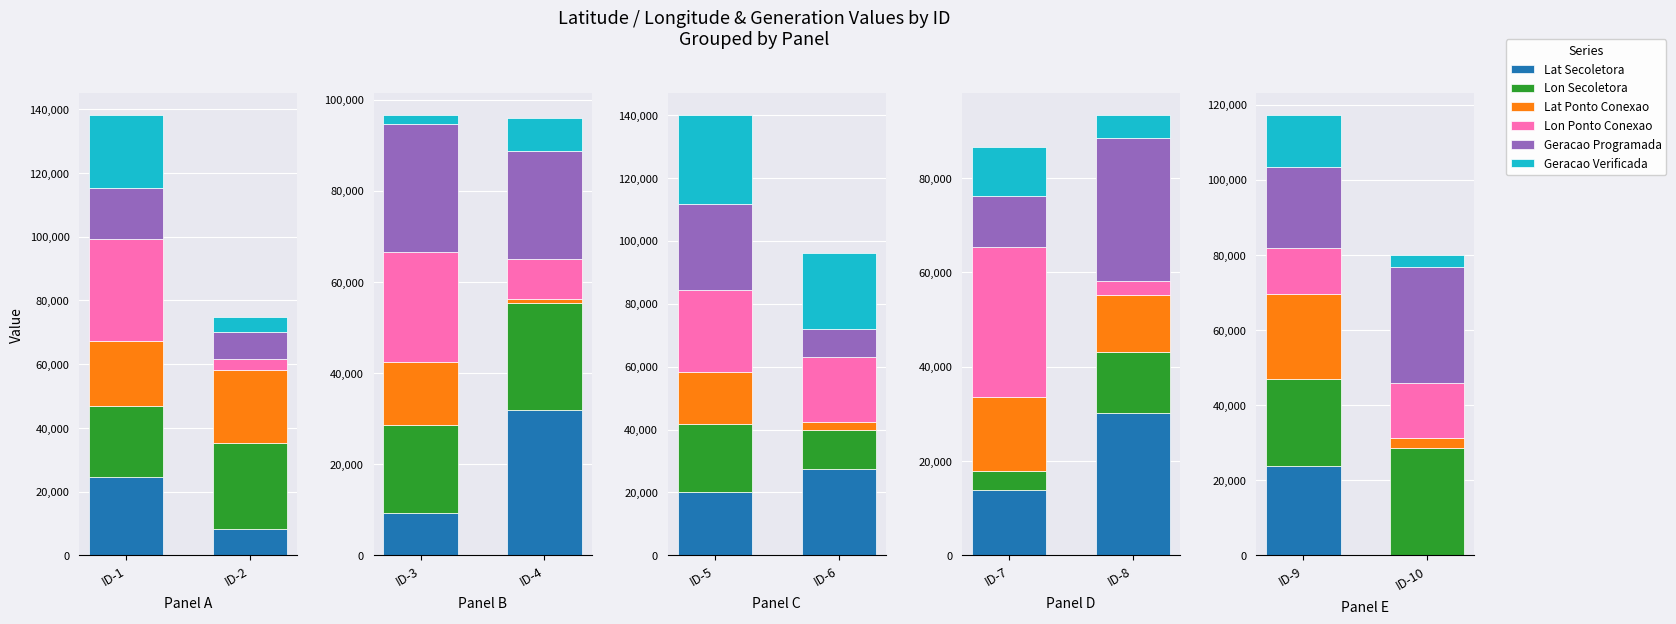

Between ID-10 and ID-9, which is larger?

ID-9